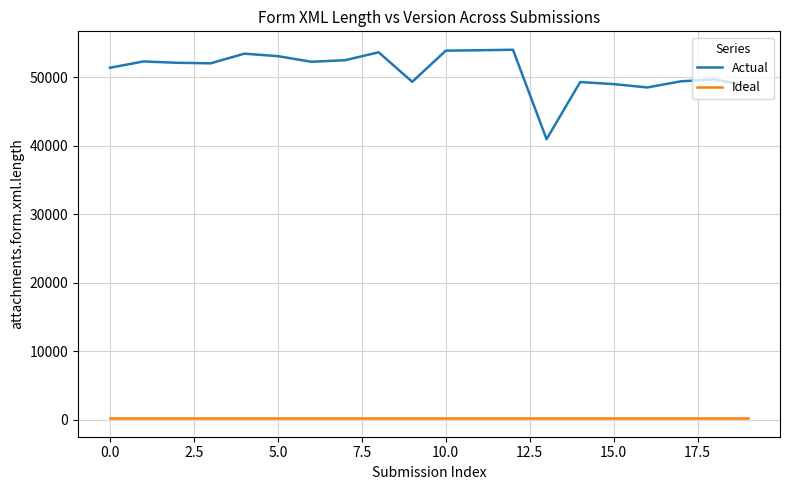

Which series has the largest total across all categories?

Actual